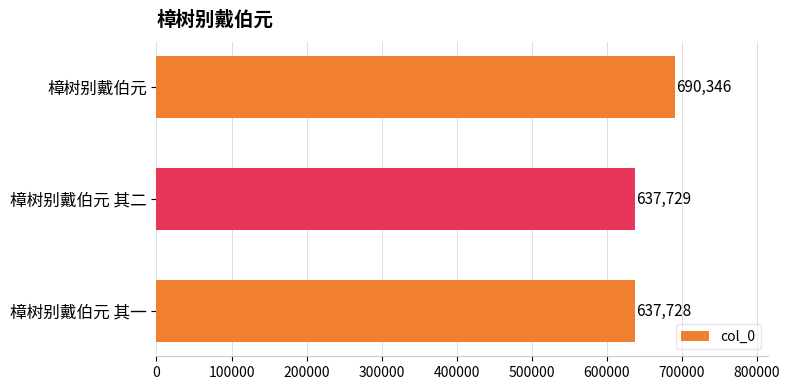

What is the smallest value displayed?

637728